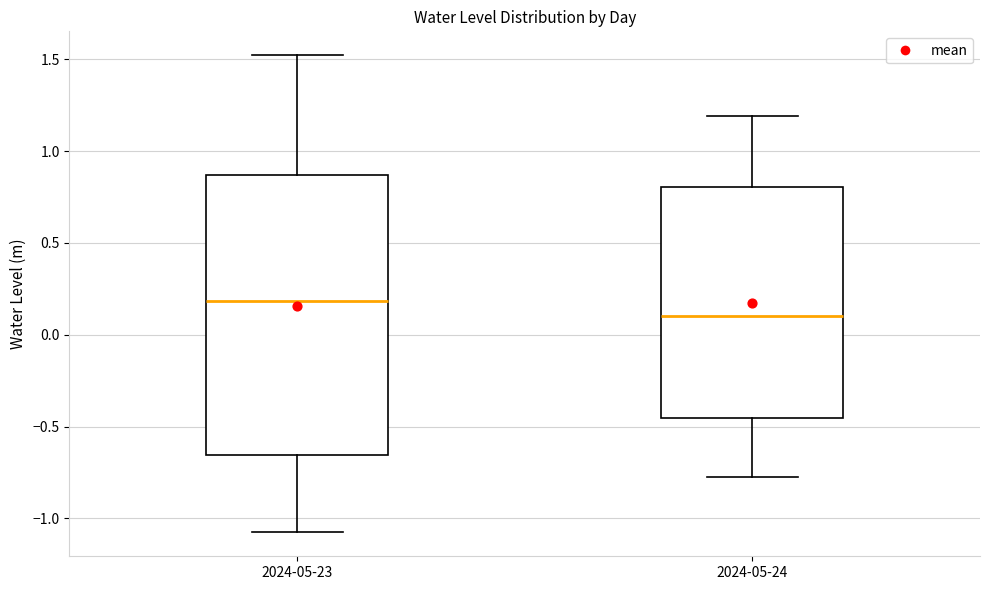

Which box's median line is the highest?

2024-05-23